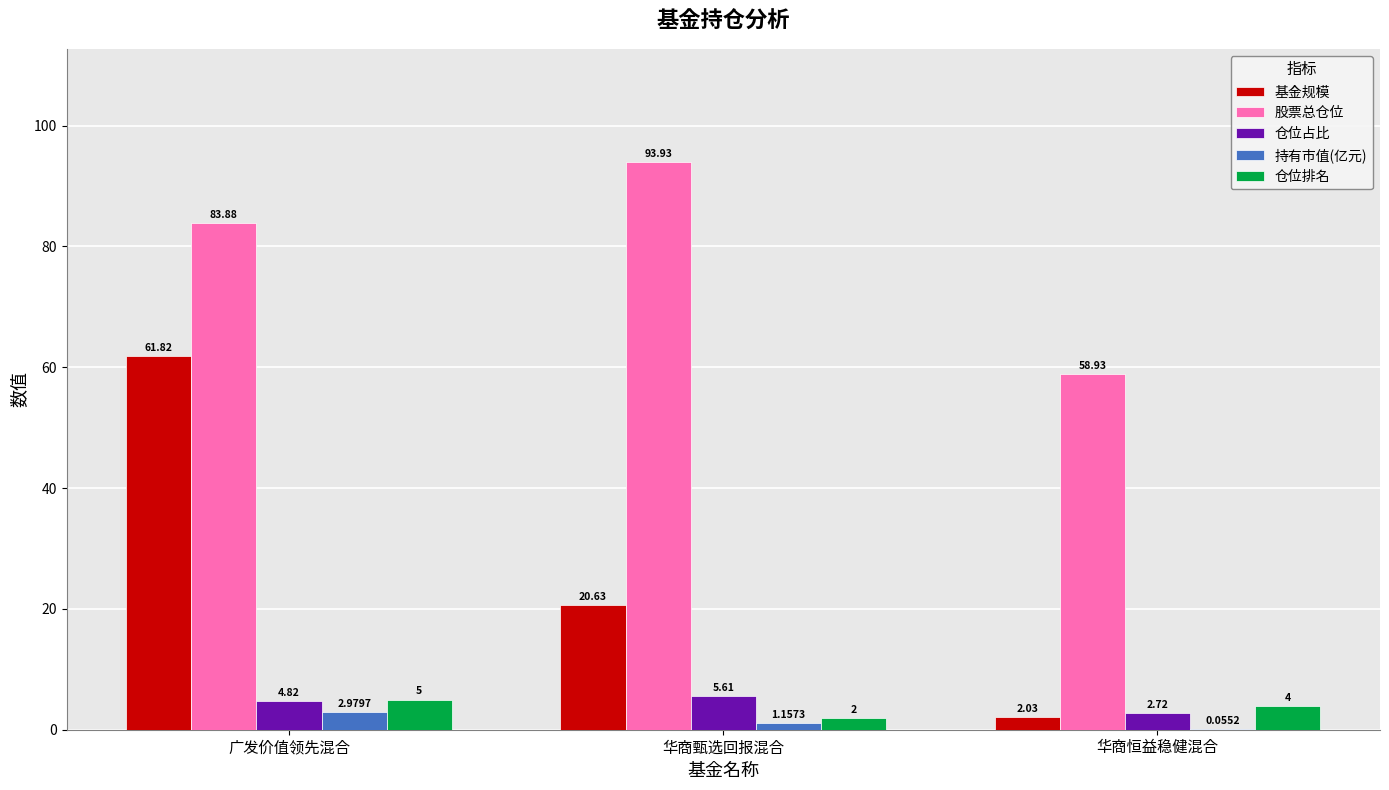

Which category has the highest value in the 仓位占比 series?

华商甄选回报混合